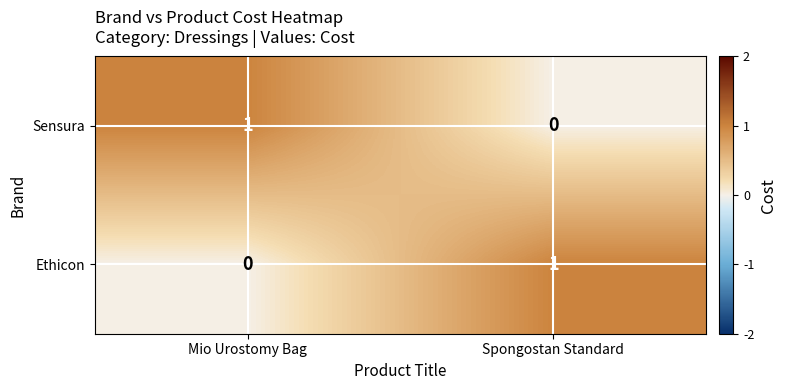

How many data points in Sensura are less than 1?

1